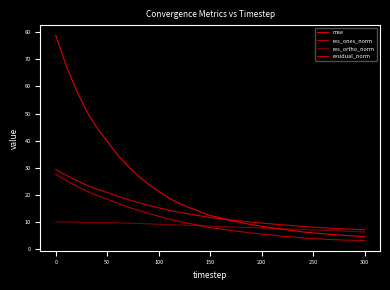

Is this an area chart (filled region under the line)?

No